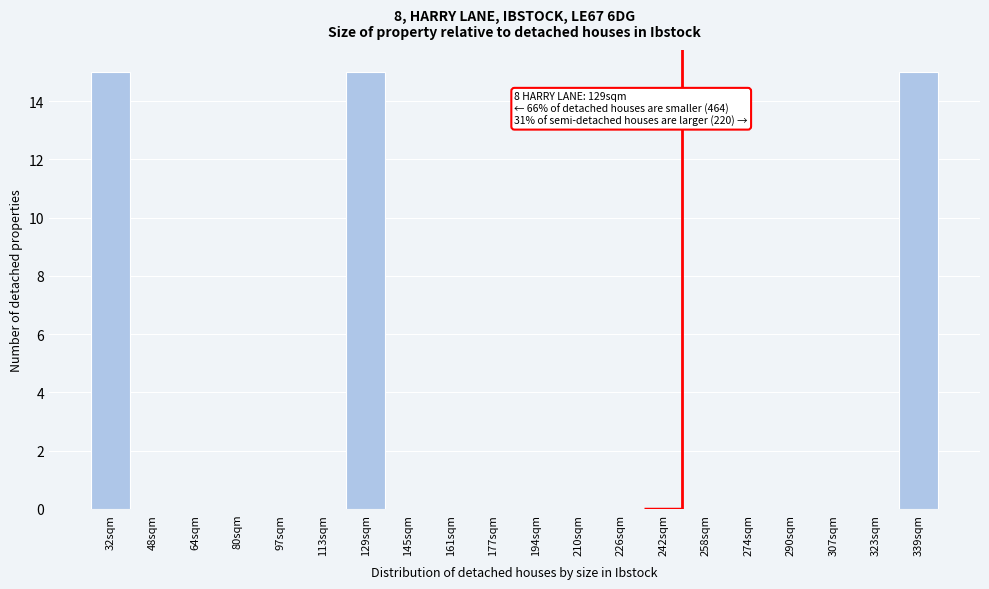

Reading right to left, transcribe all the data shown in this chart.

339sqm=15	323sqm=0	307sqm=0	290sqm=0	274sqm=0	258sqm=0	242sqm=0	226sqm=0	210sqm=0	194sqm=0	177sqm=0	161sqm=0	145sqm=0	129sqm=15	113sqm=0	97sqm=0	80sqm=0	64sqm=0	48sqm=0	32sqm=15